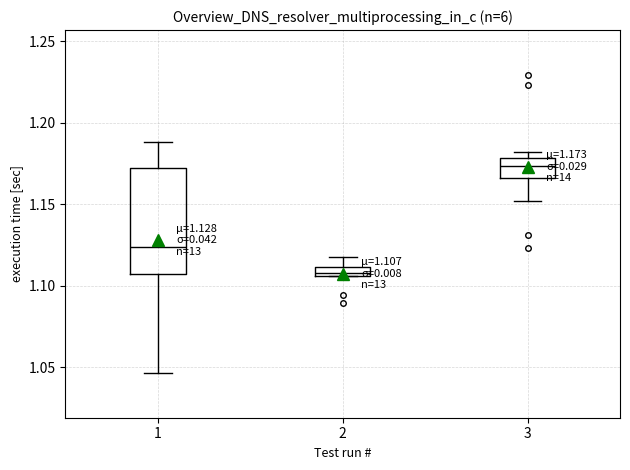

Comparing the boxes themselves (not the whiskers), which one is the tallest?

1